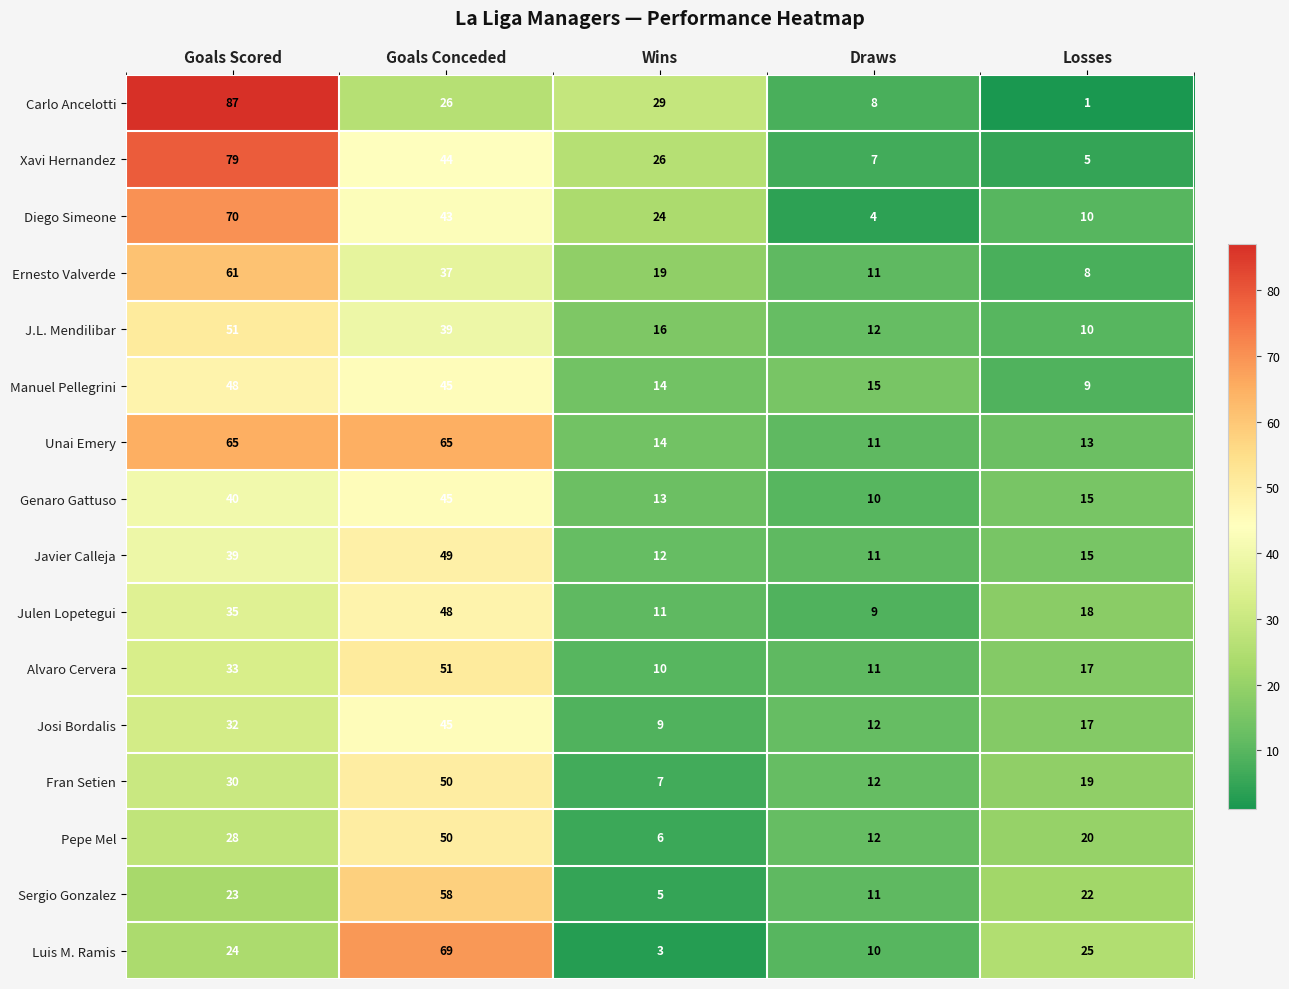

True or false: Ernesto Valverde has a value of 8 at Losses.

True